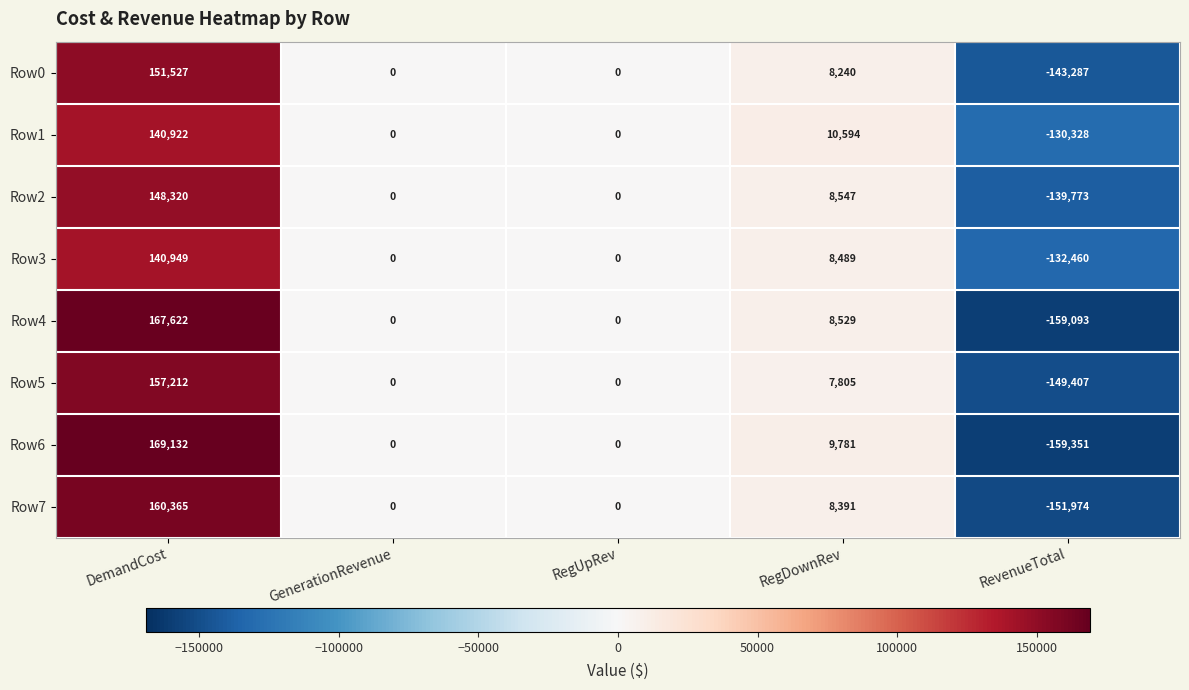

At which label does Row2 first exceed 0?

DemandCost